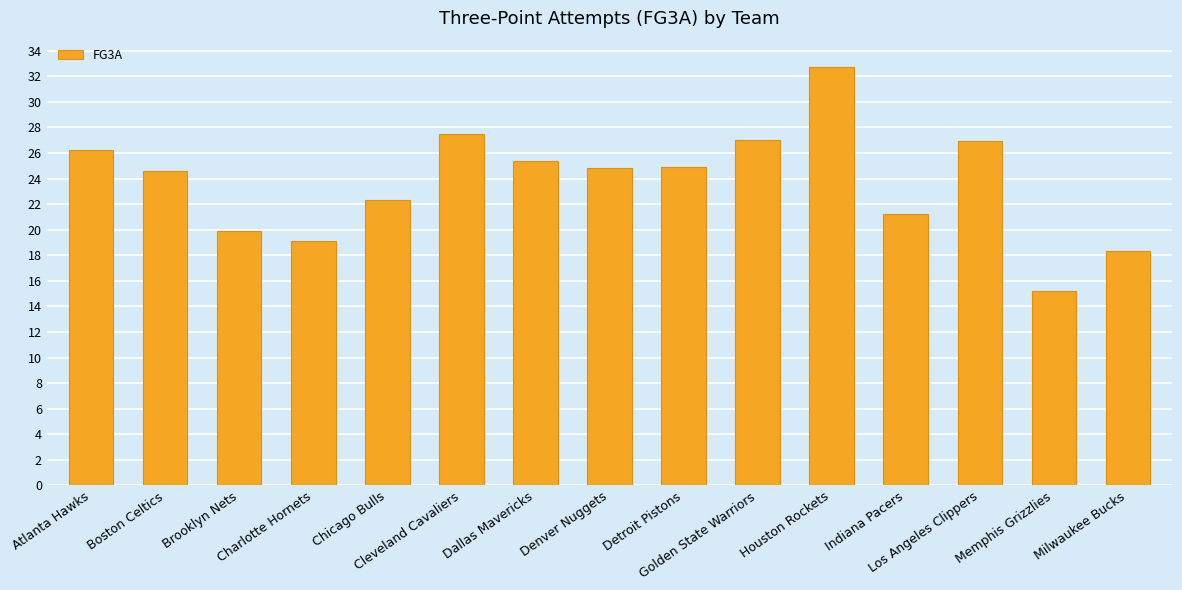

What position from the right is Boston Celtics?

14